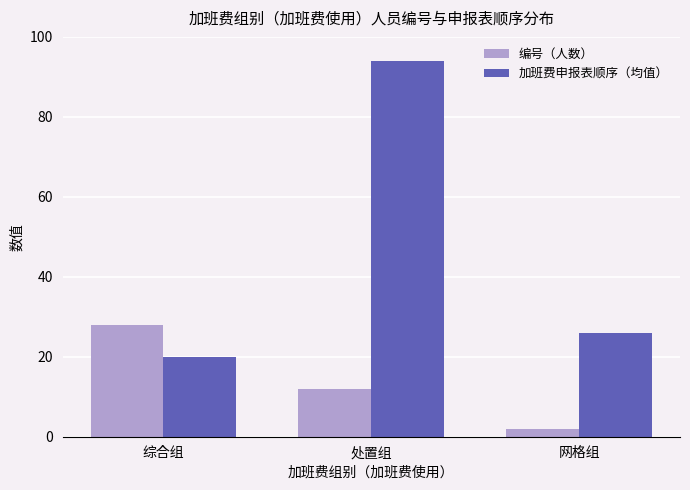

Count the 编号（人数） values in the range 2 to 28.

3